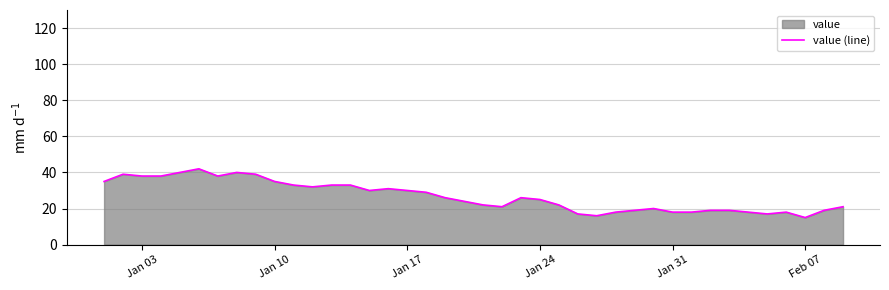

Is it true that the value at Jan 10 is 51?

False